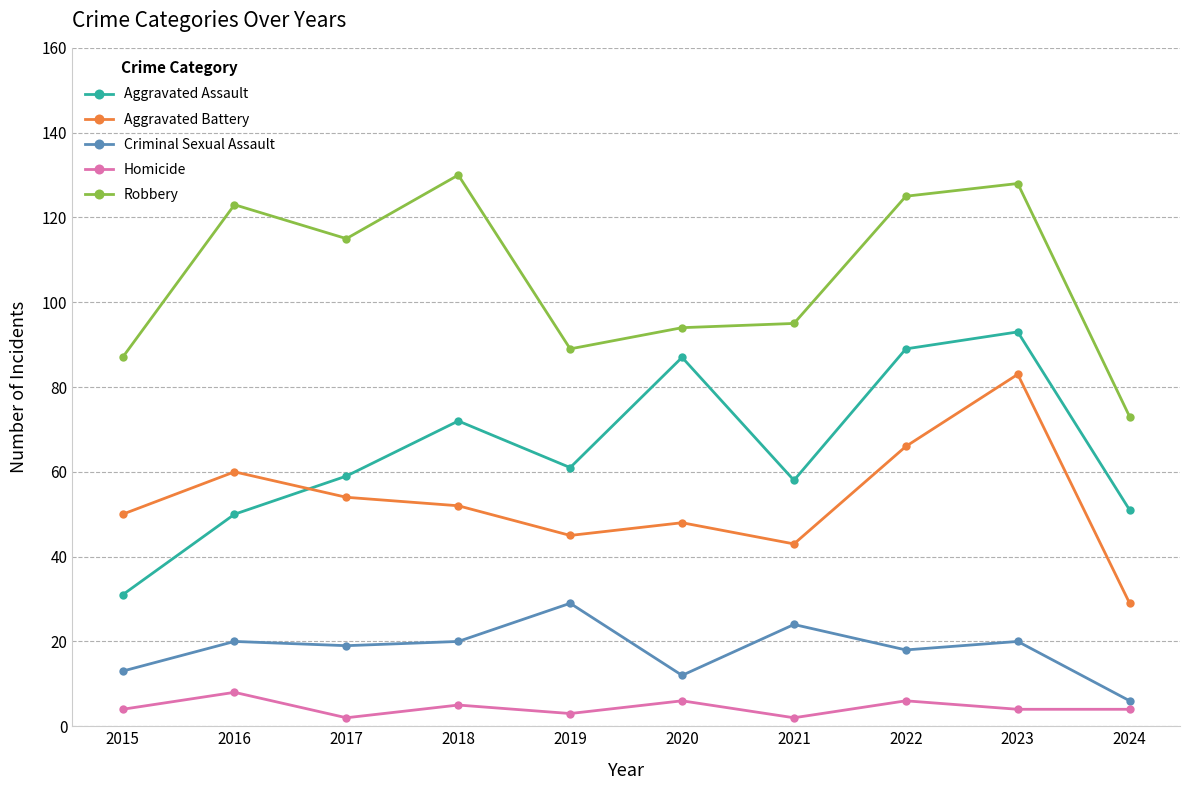

What is the average value of the Aggravated Assault series?

65